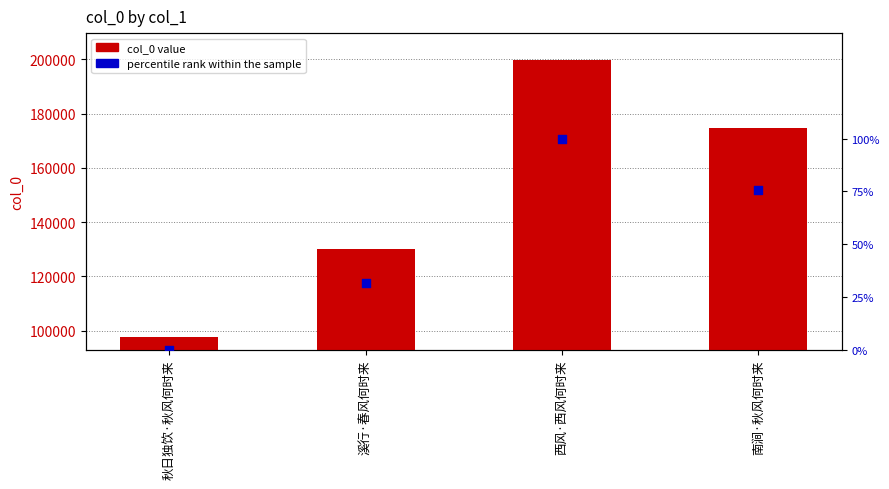

At how many categories does at least one series exceed 55734?

4